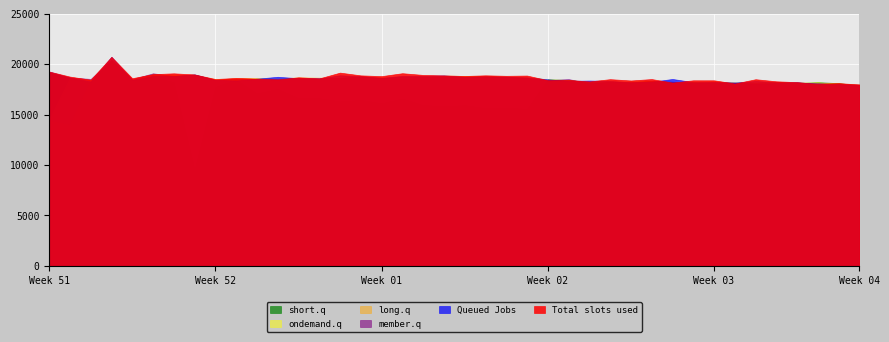

Which series has the largest range (max minus min)?

short.q